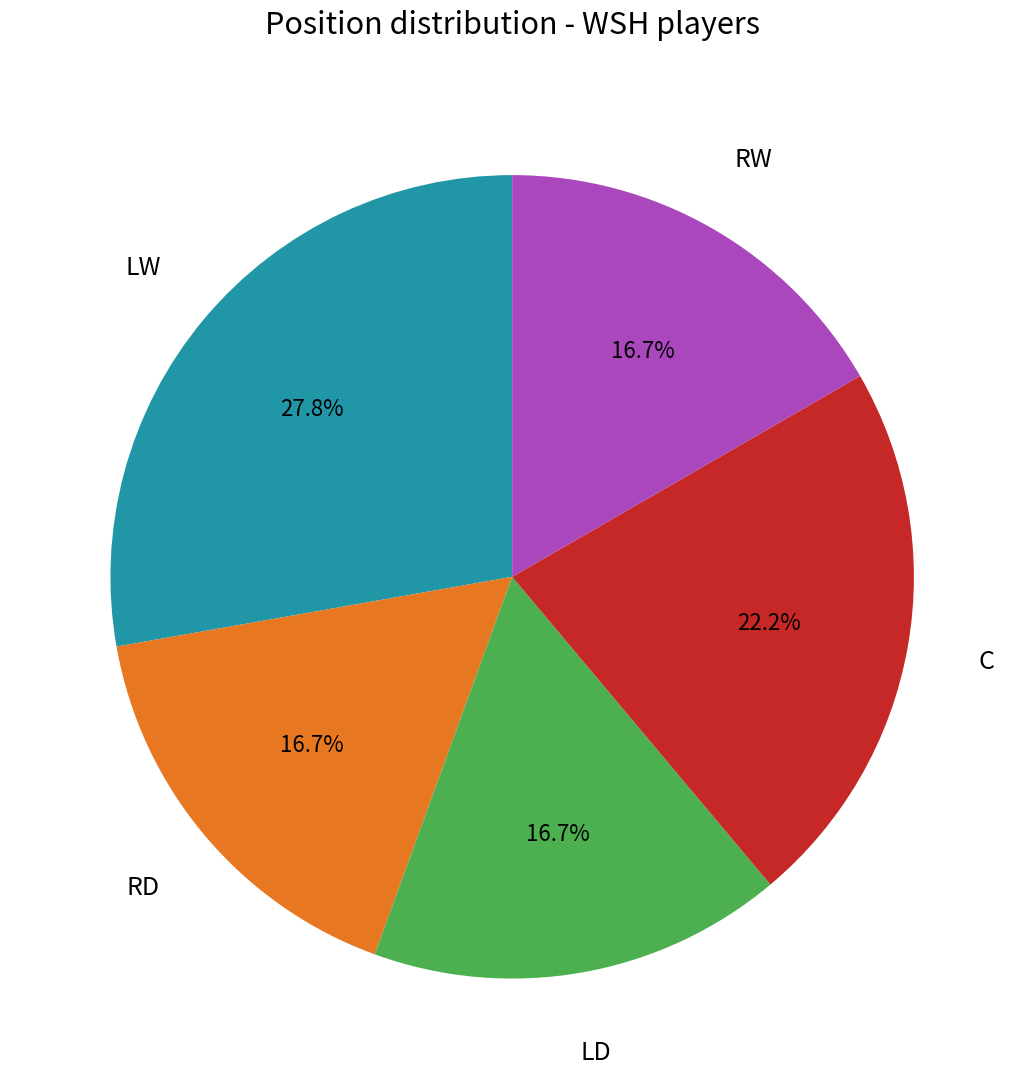

To the nearest percent, what is the average slice percentage?

20%